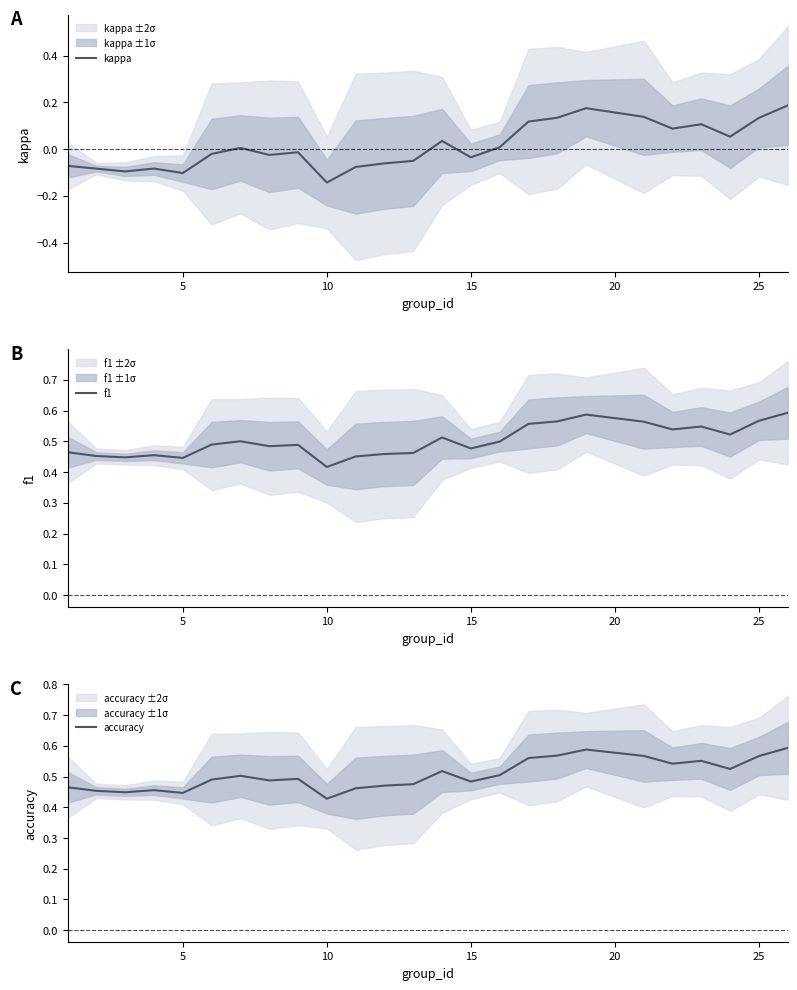

How many lines are shown in the chart?

3